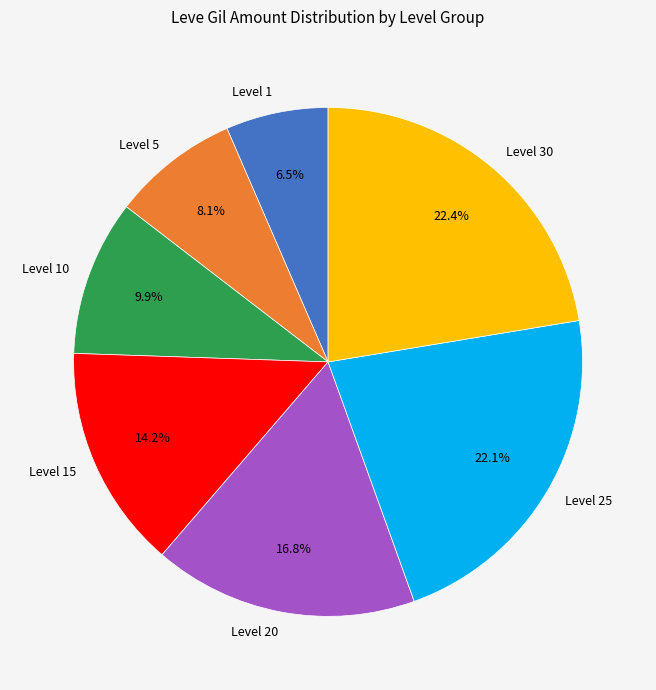

Combined, what portion of the pie is Level 30 and Level 5?

30.5%